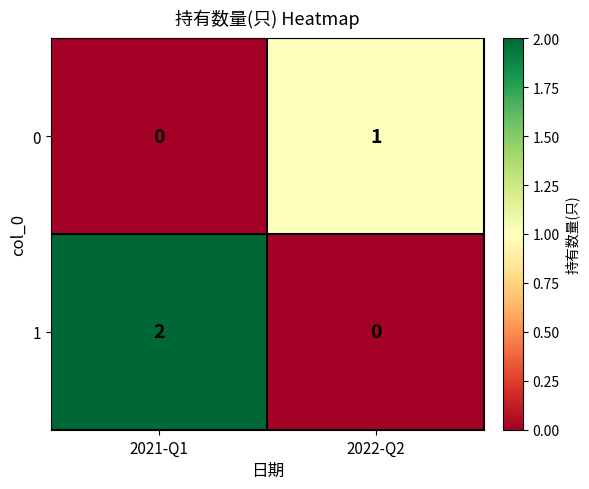

Is it true that 1 equals 1 at 2022-Q2?

False